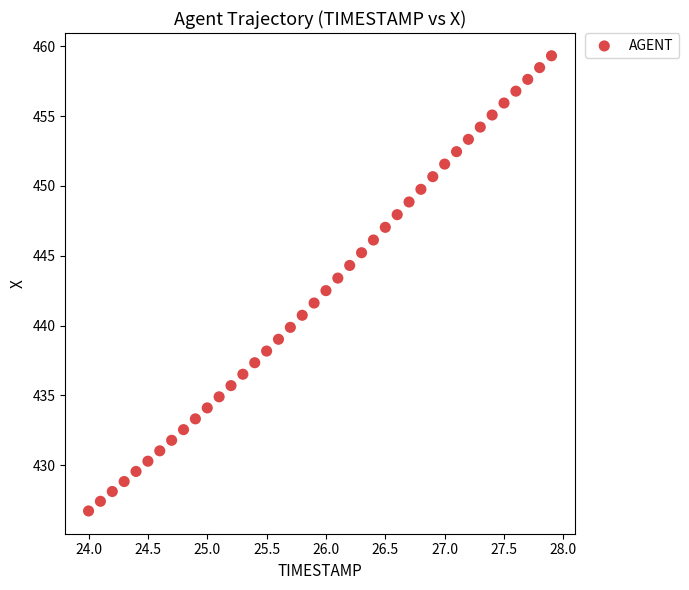

What is the range of X values (max minus min)?

3.9